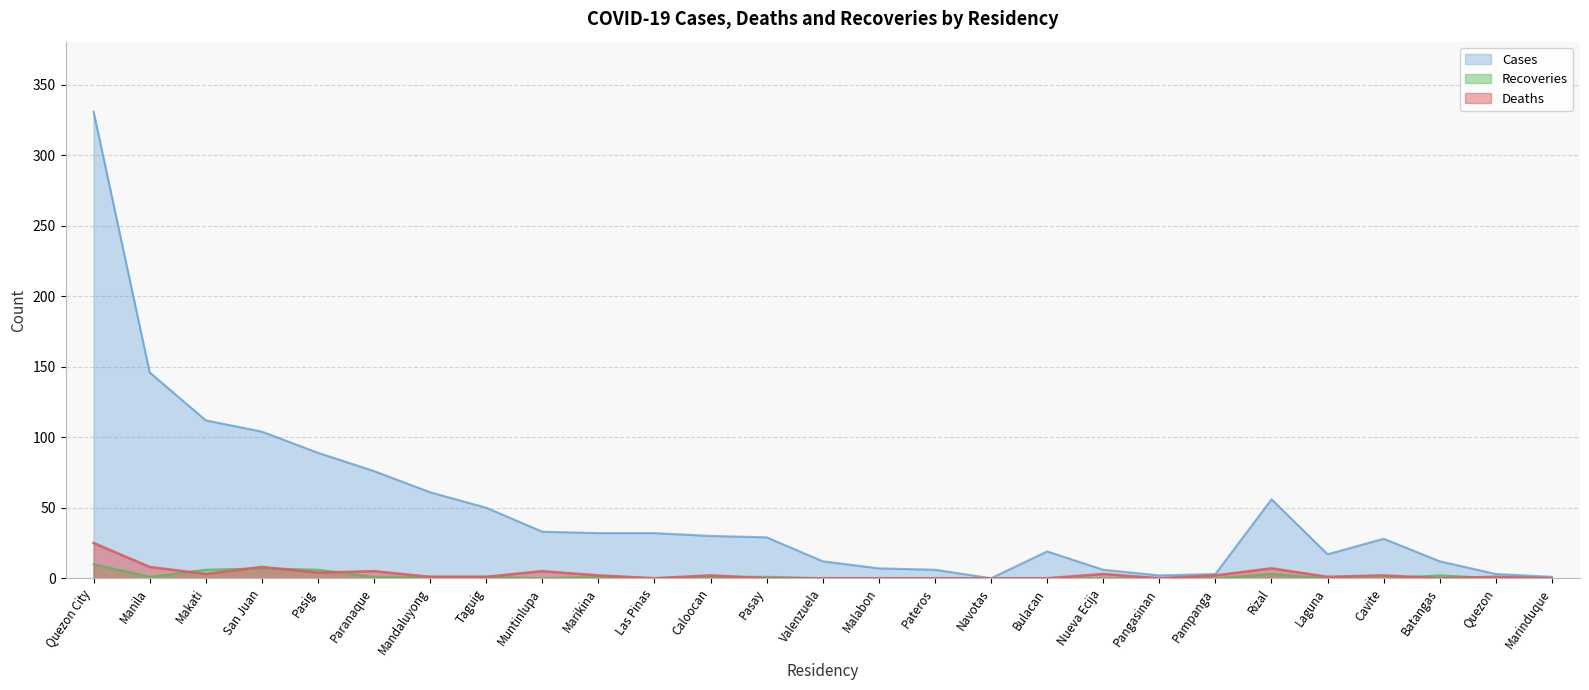

Which category has the lowest value across all series?

Las Pinas